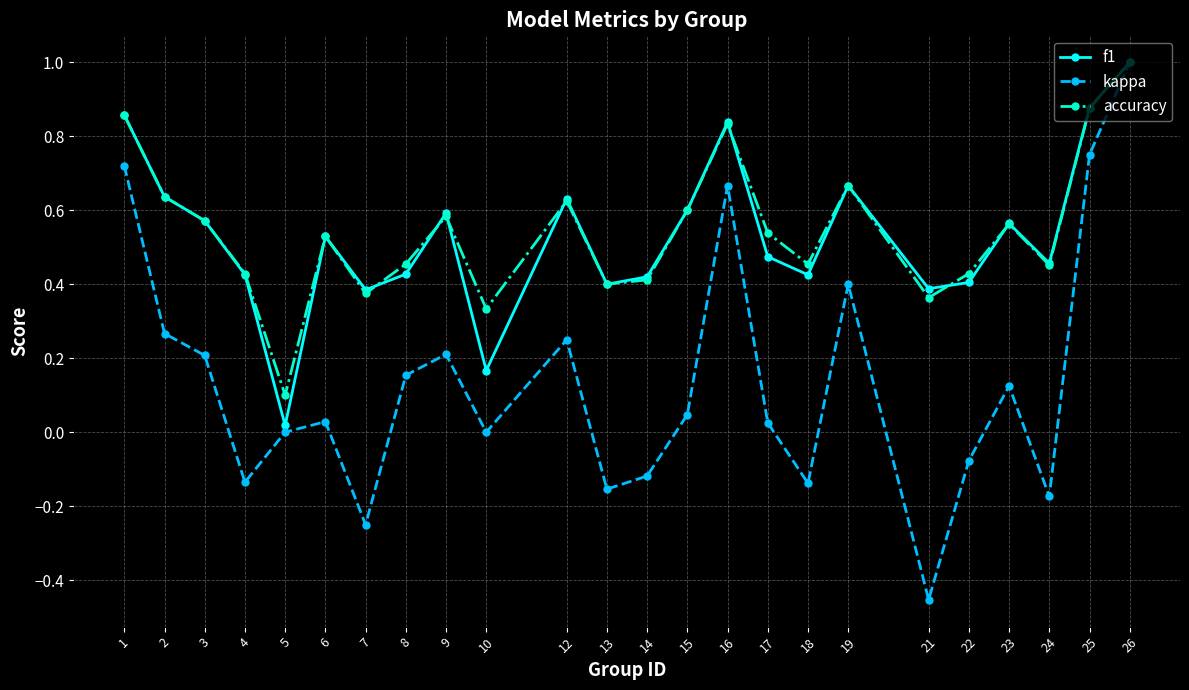

The kappa series shows 1.0 at 26. True or false?

True